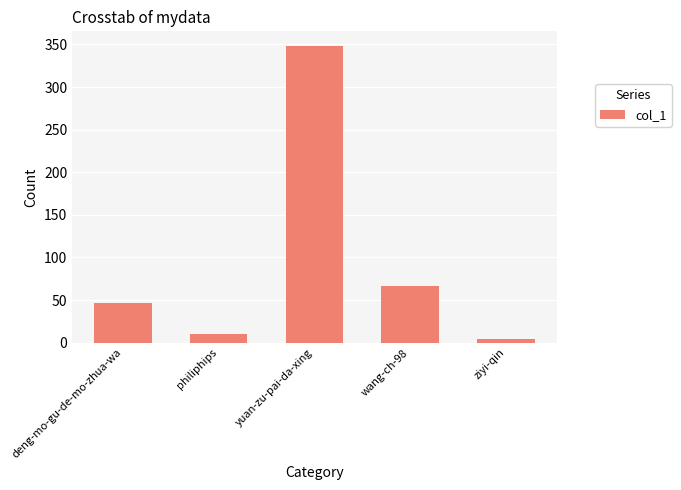

What is the ratio of the value at deng-mo-gu-de-mo-zhua-wa to the value at yuan-zu-pai-da-xing?

0.1